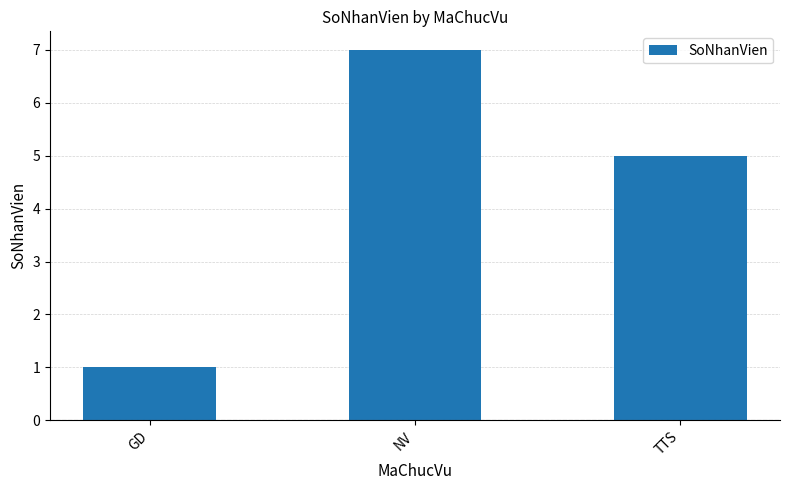

What is the change in value from GD to TTS?

+4